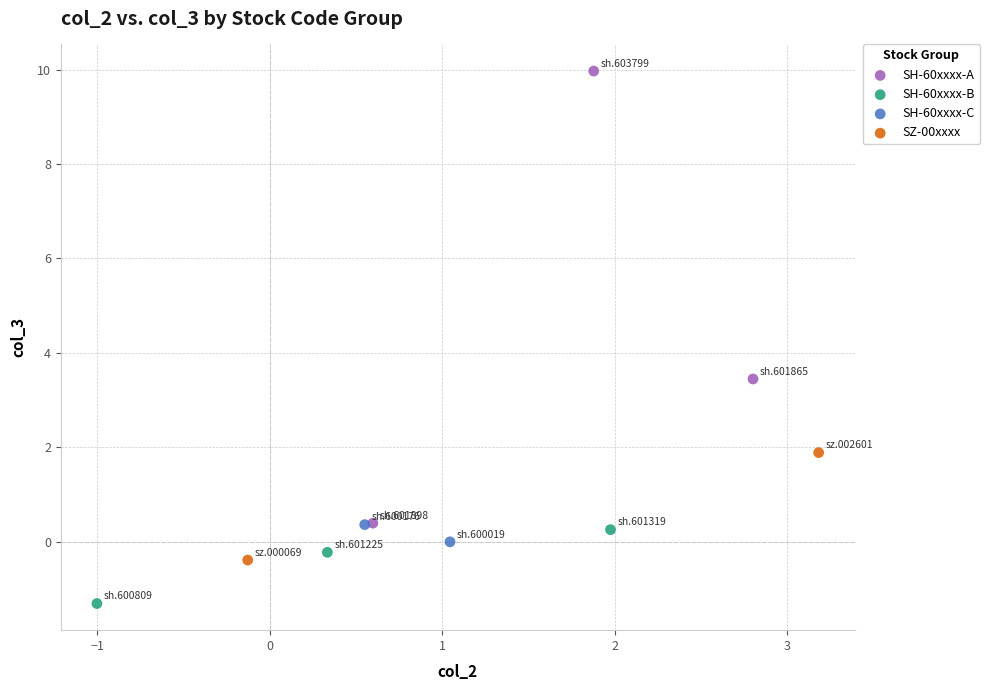

What are all the series names shown in the legend?

SH-60xxxx-A, SH-60xxxx-B, SH-60xxxx-C, SZ-00xxxx